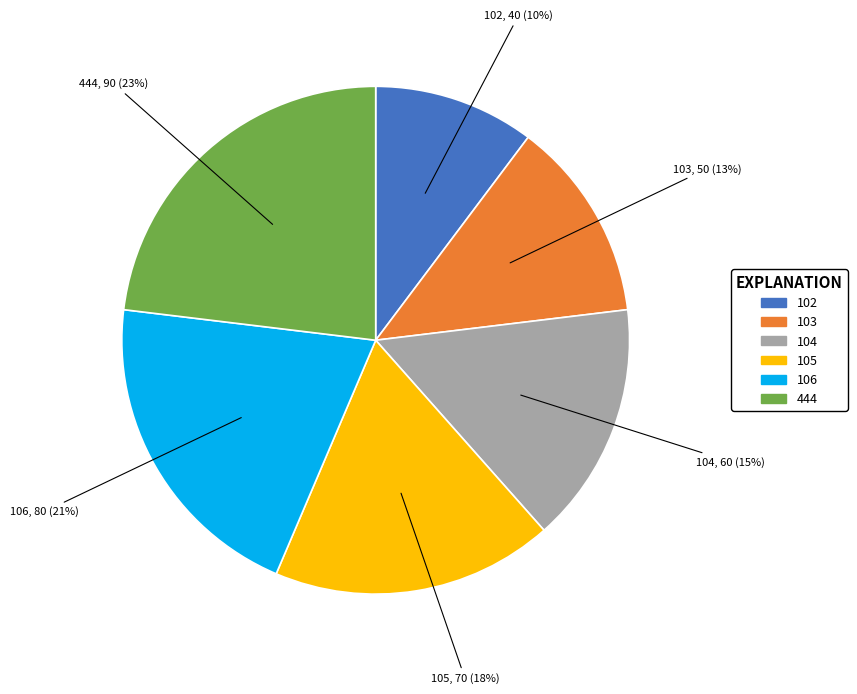

Which category has the biggest portion of the pie?

444